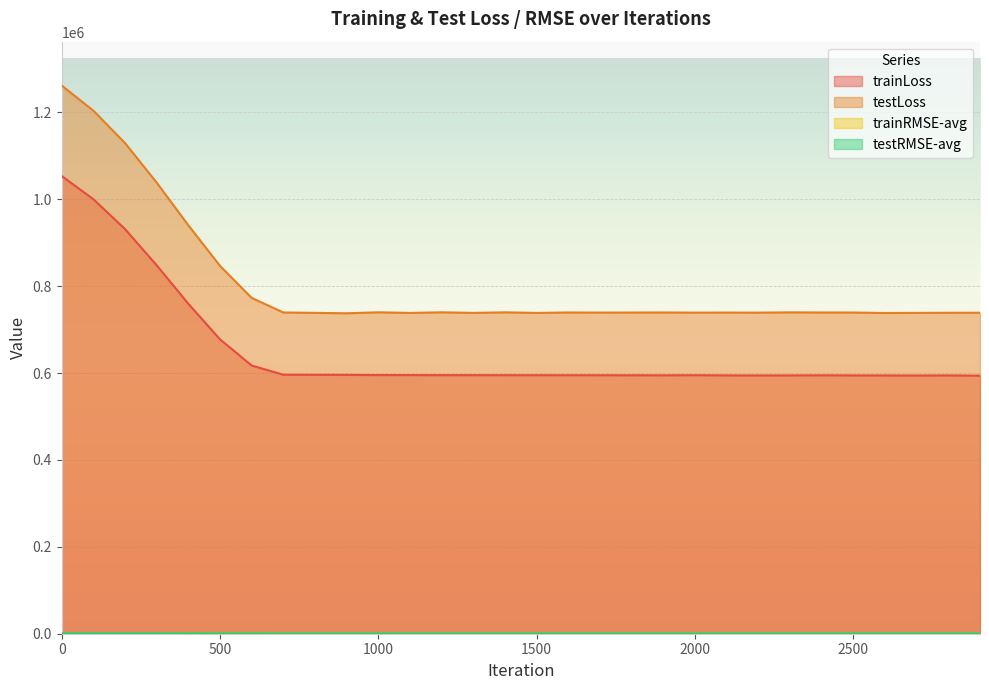

How many distinct data groups are displayed?

4